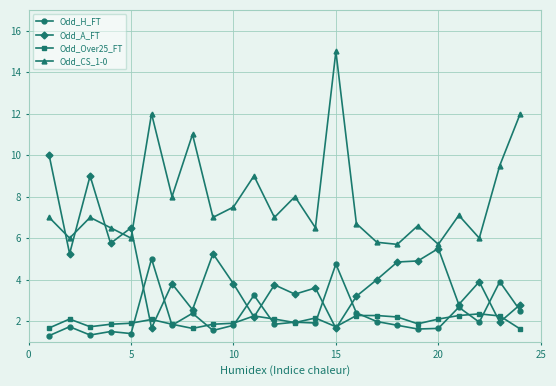

What is the highest value of the Odd_Over25_FT series?

2.4